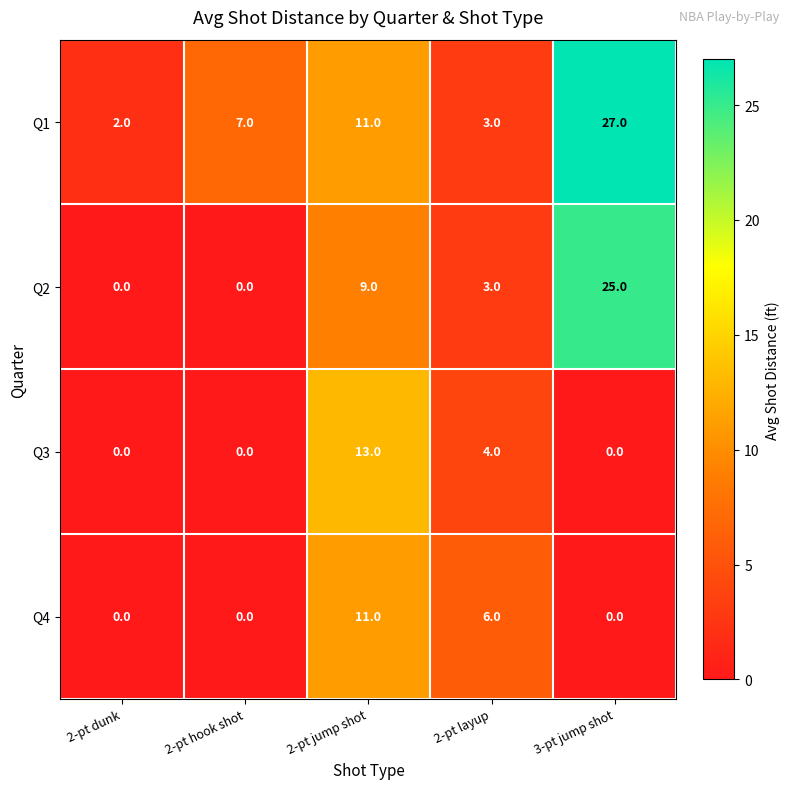

At which label is Q4 closest to 5?

2-pt layup